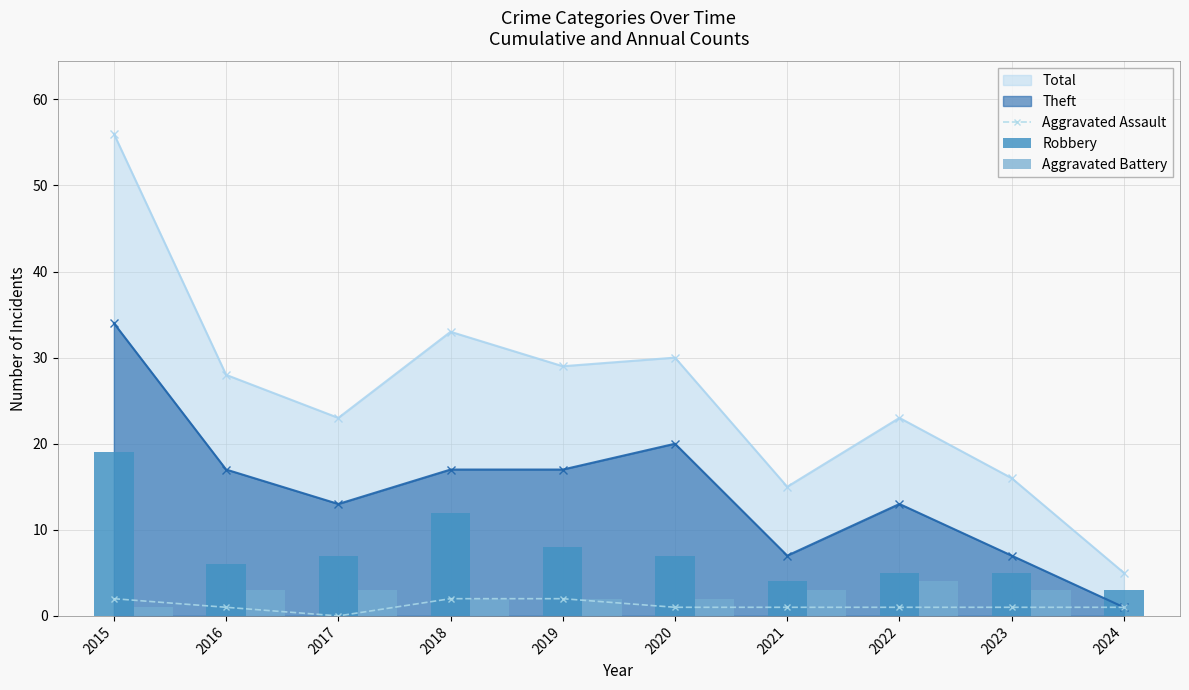

Which category has the lowest value in the Aggravated Battery series?

2024